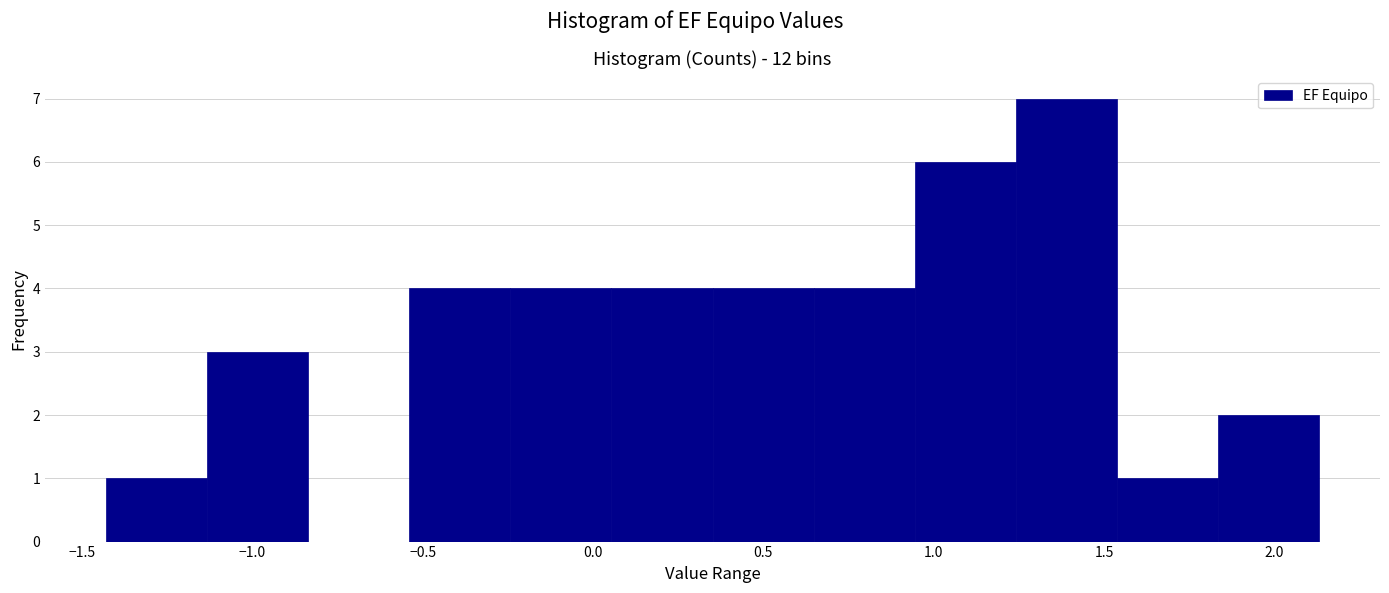

Reading left to right, transcribe this chart: for each bar, give the range it covers on the x-axis and its height. Neither the bar edges nor the heights are printed on the chart, so give them approximately, as read against the axes.

-1.45 to -1.15: 1
-1.15 to -0.85: 3
-0.85 to -0.55: 0
-0.55 to -0.25: 4
-0.25 to 0.05: 4
0.05 to 0.35: 4
0.35 to 0.65: 4
0.65 to 0.95: 4
0.95 to 1.25: 6
1.25 to 1.55: 7
1.55 to 1.85: 1
1.85 to 2.15: 2